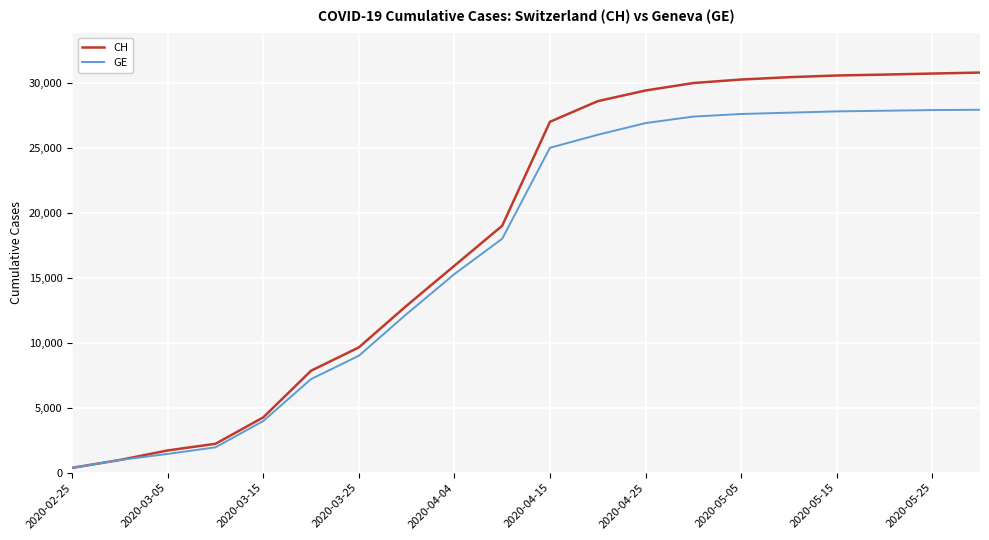

At how many categories does at least one series exceed 4891?

15